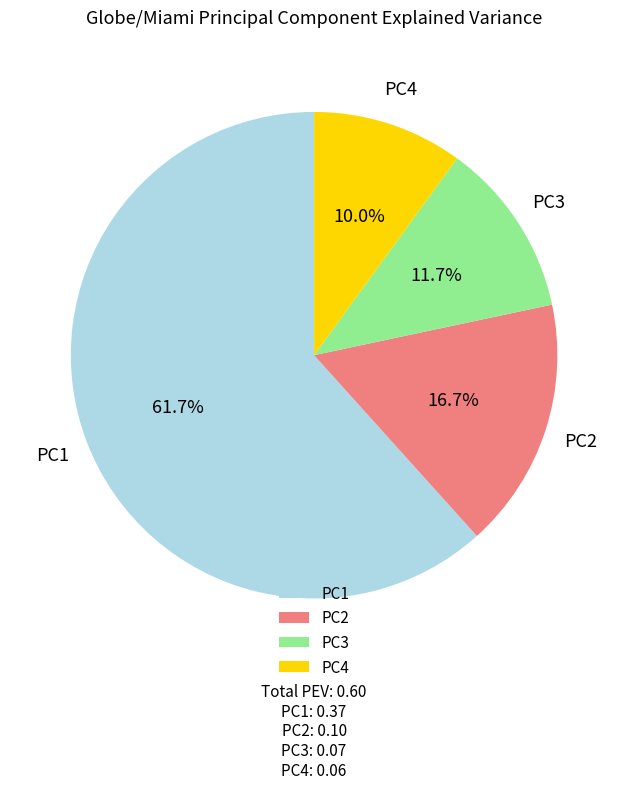

What is the largest slice in the pie chart?

PC1